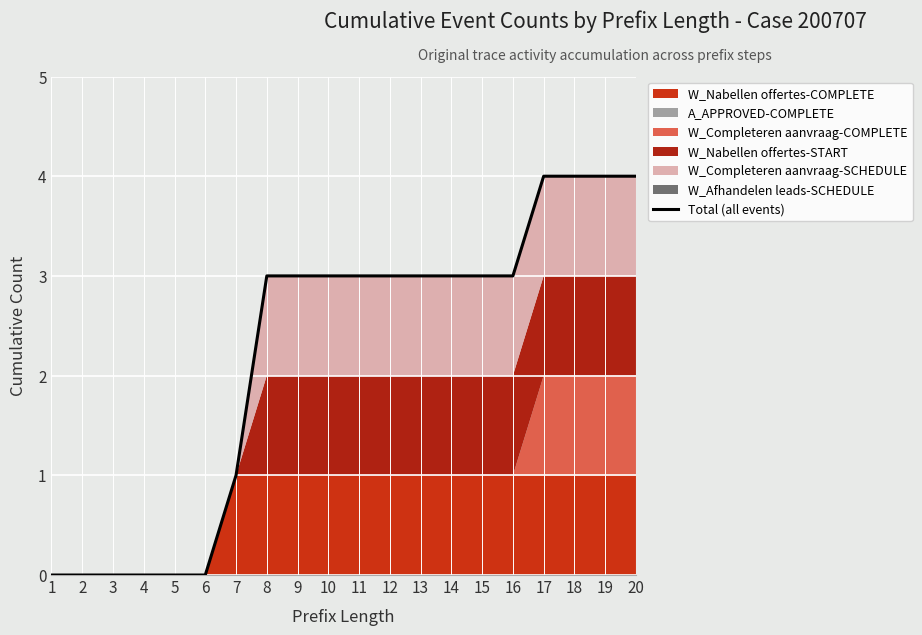

Which category has the highest value across all series?

17